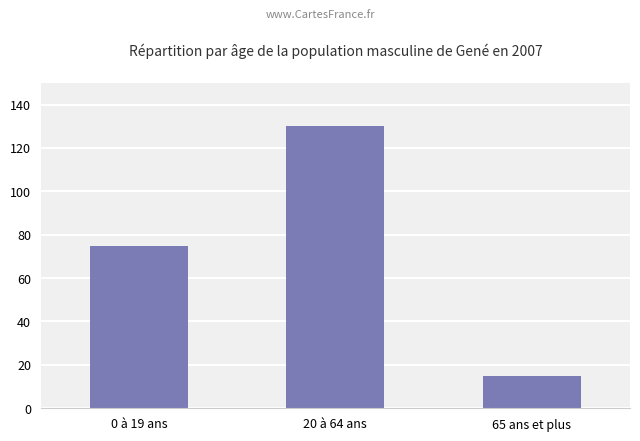

Reading left to right, what are all the values shown in this chart?

75	130	15